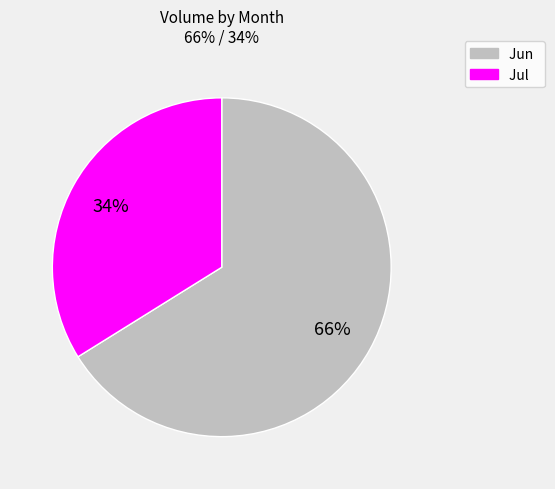

Does any single category account for the majority?

Yes